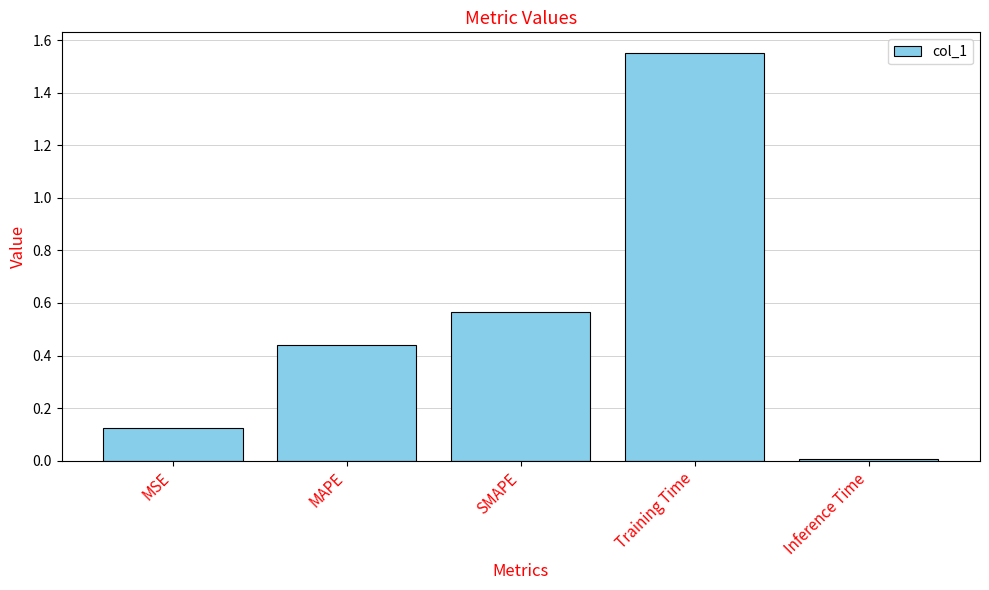

What is the label of the 4th bar from the left?

Training Time